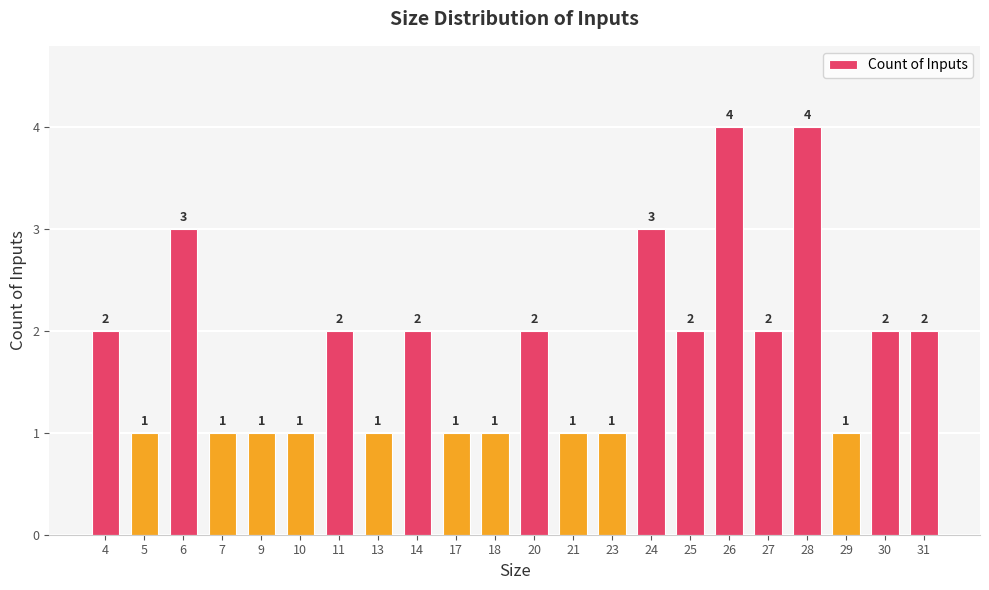

How many values are between 1 and 2?

18